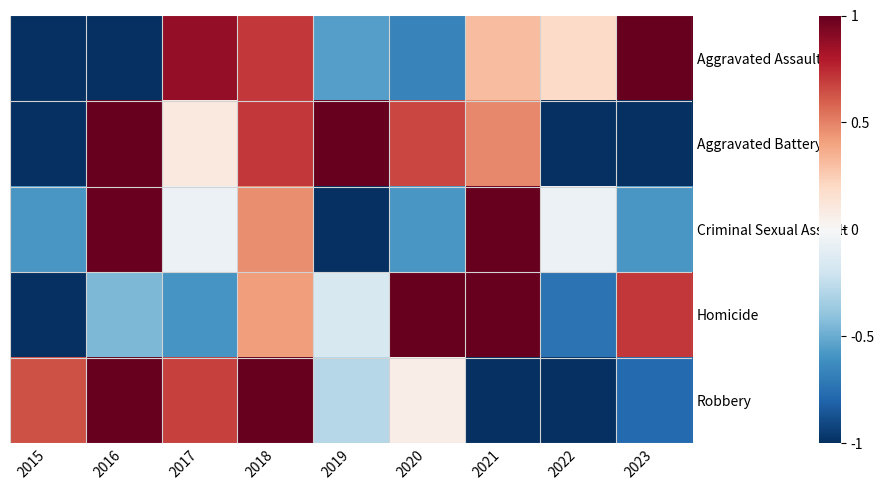

Which has a higher value, 2015 or 2022?

2022